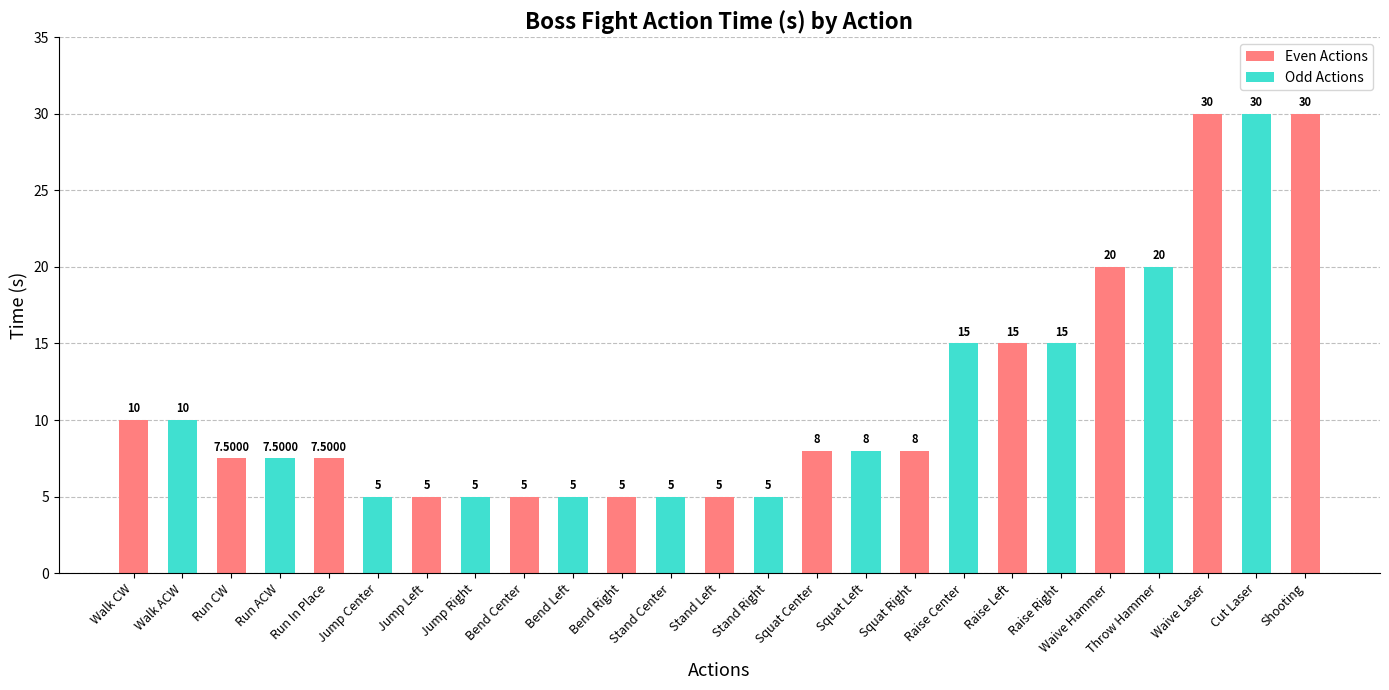

What is the smallest value displayed?

5.0